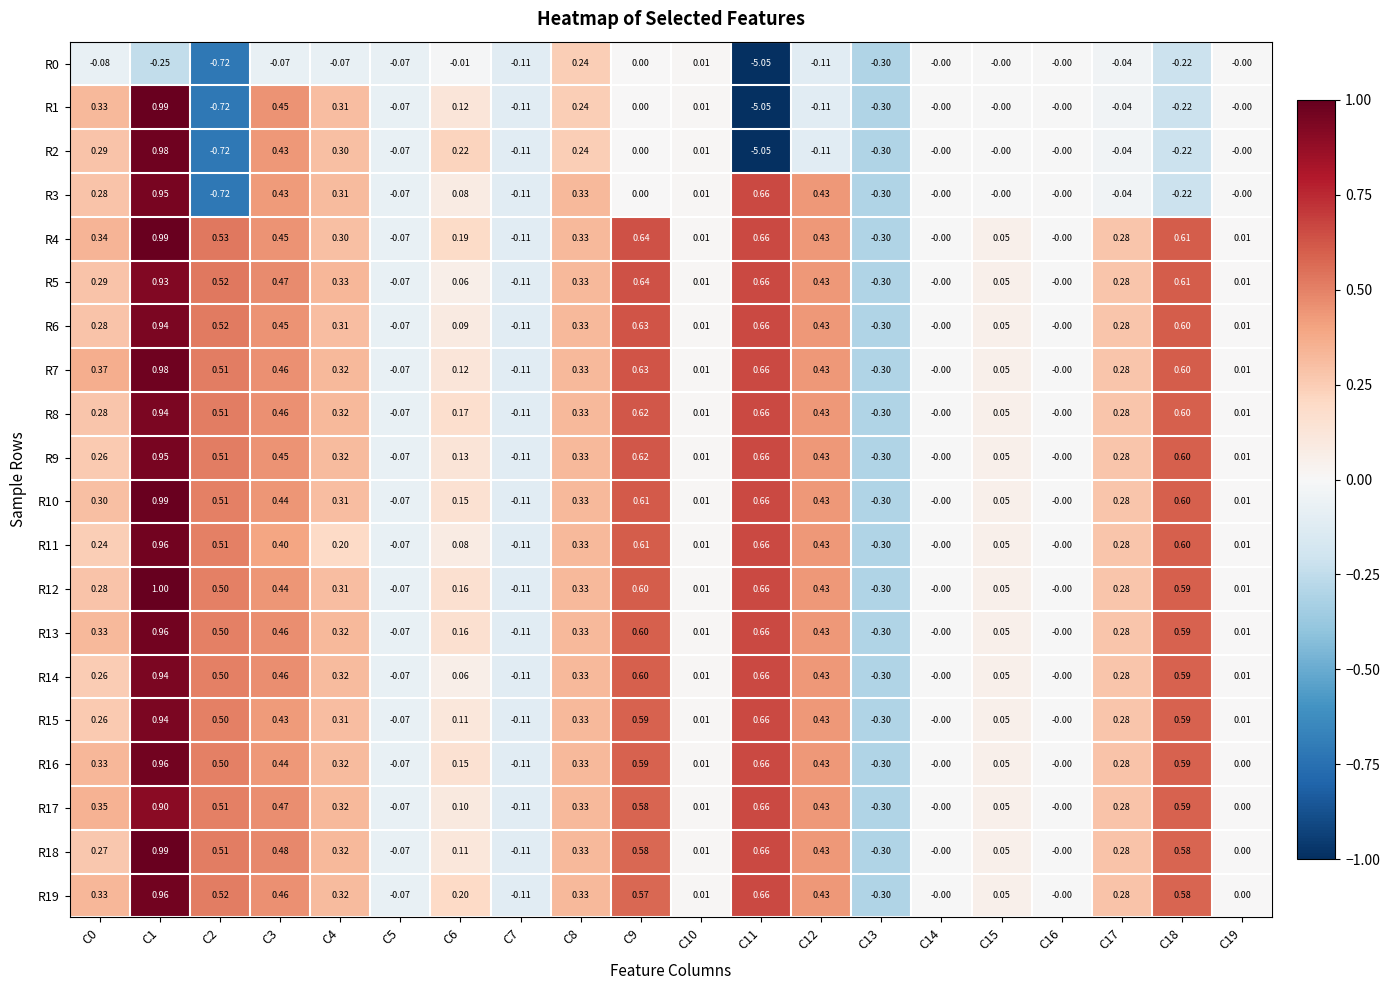

How many data points does each series have?

20